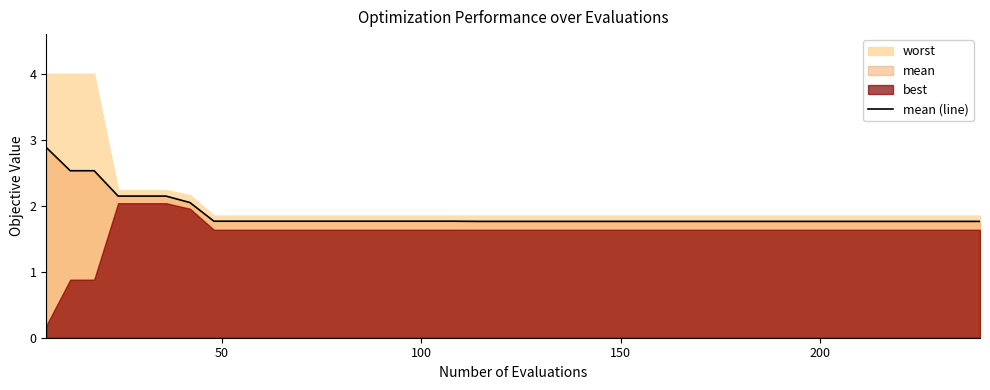

What position from the left is 18?

19